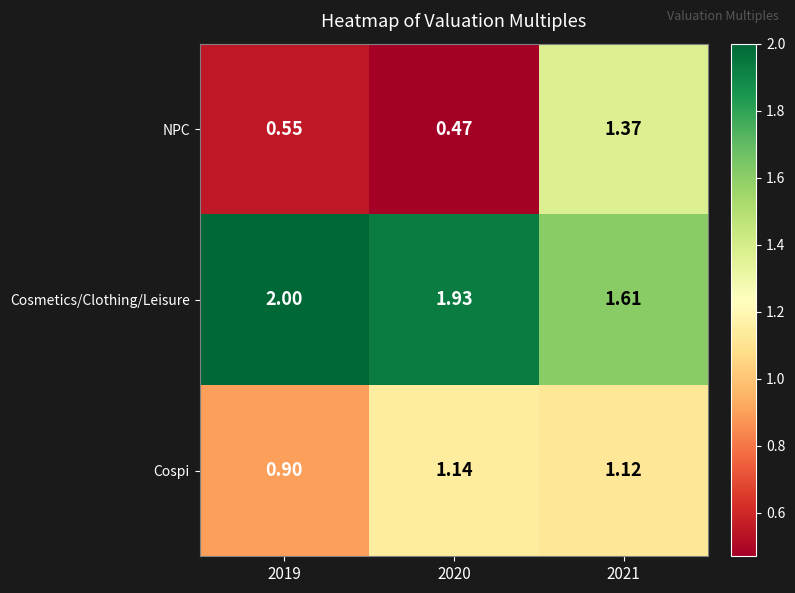

Rank the series at 2020 from highest to lowest value.

Cosmetics/Clothing/Leisure, Cospi, NPC